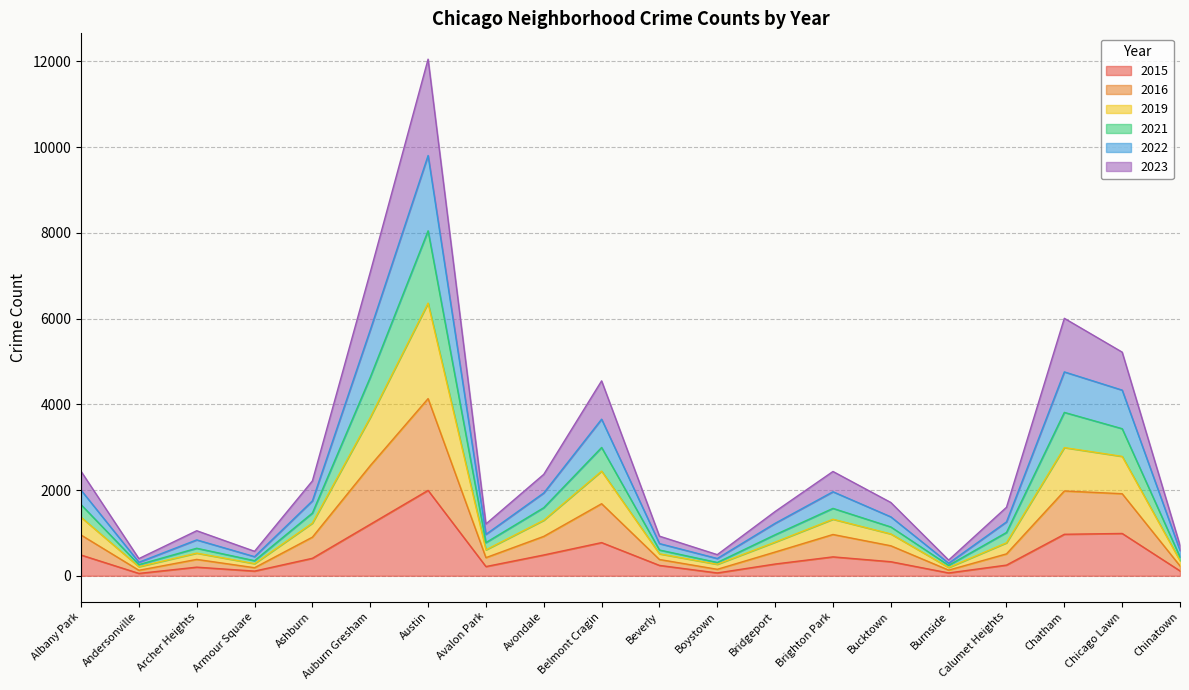

In 2019, how many points are higher than both neighbors (excluding endpoints)?

5